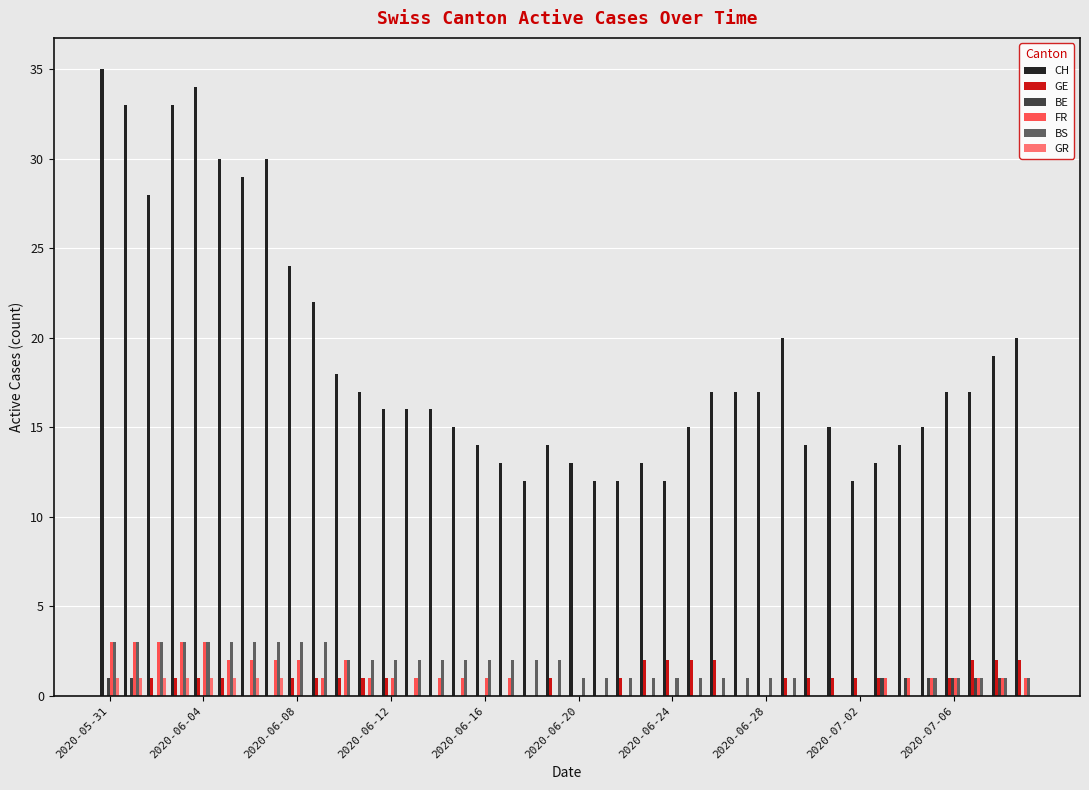

What is the greatest value displayed?

35